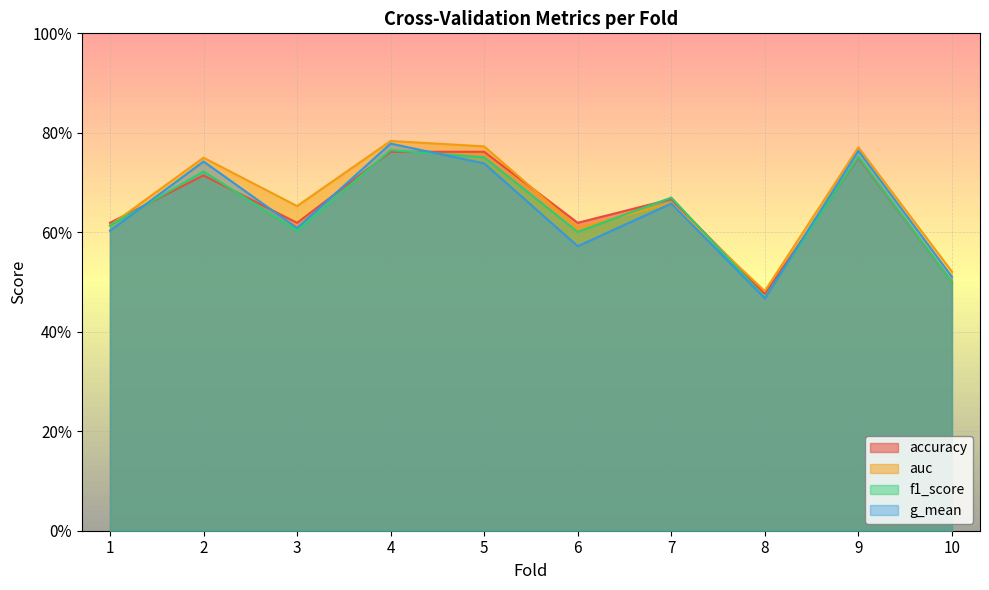

List the labels in order of accuracy value, smallest first.

8, 10, 1, 3, 6, 7, 2, 9, 4, 5